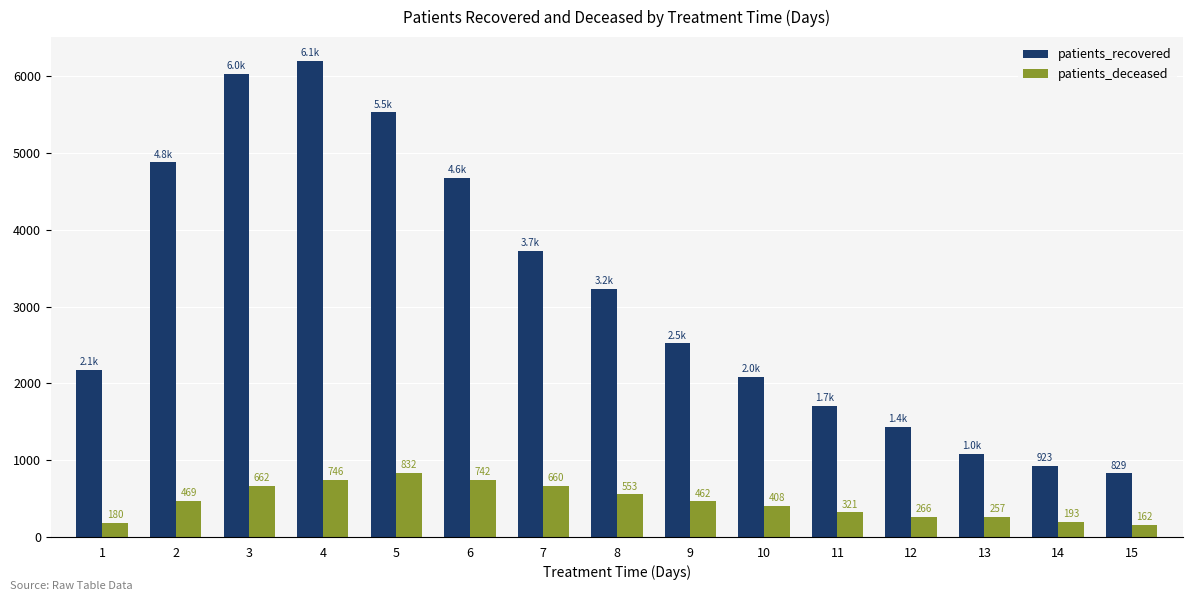

How many bars are there in each group?

2